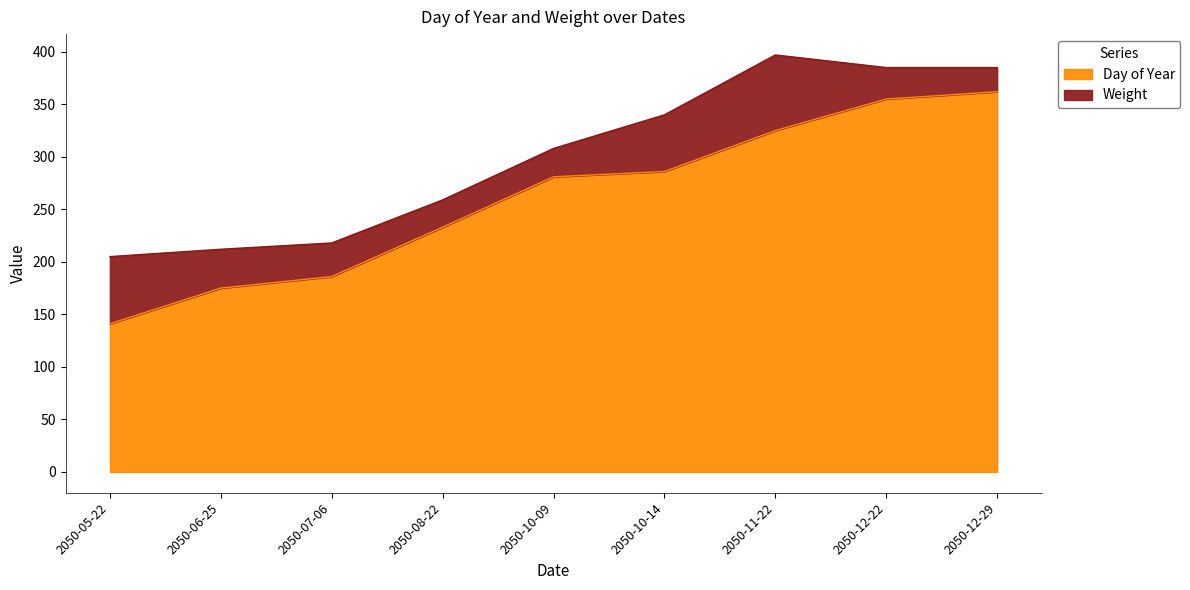

Where is the data nearest to the value 251?

2050-08-22